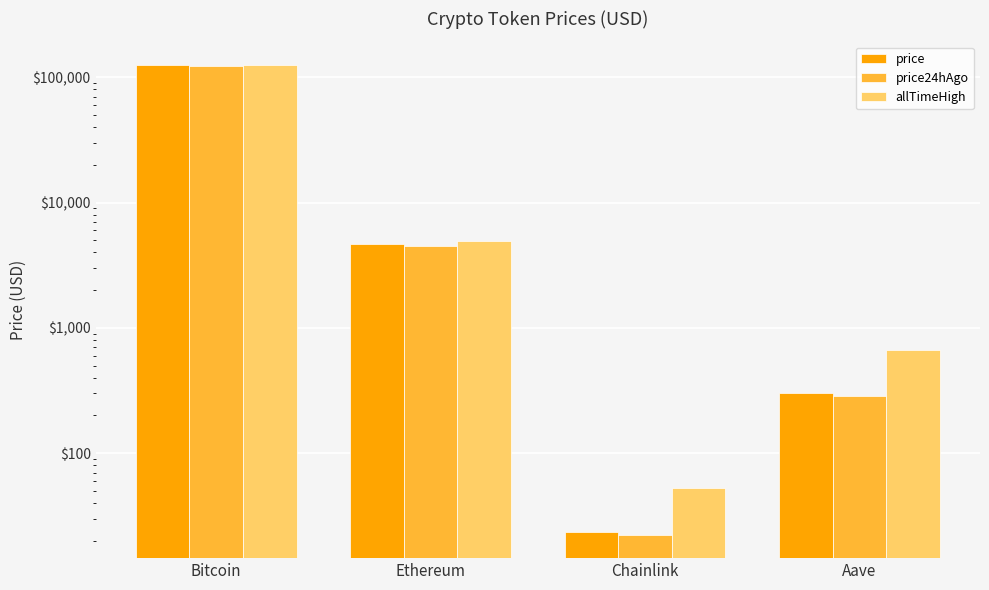

List the labels in order of allTimeHigh value, smallest first.

Chainlink, Aave, Ethereum, Bitcoin